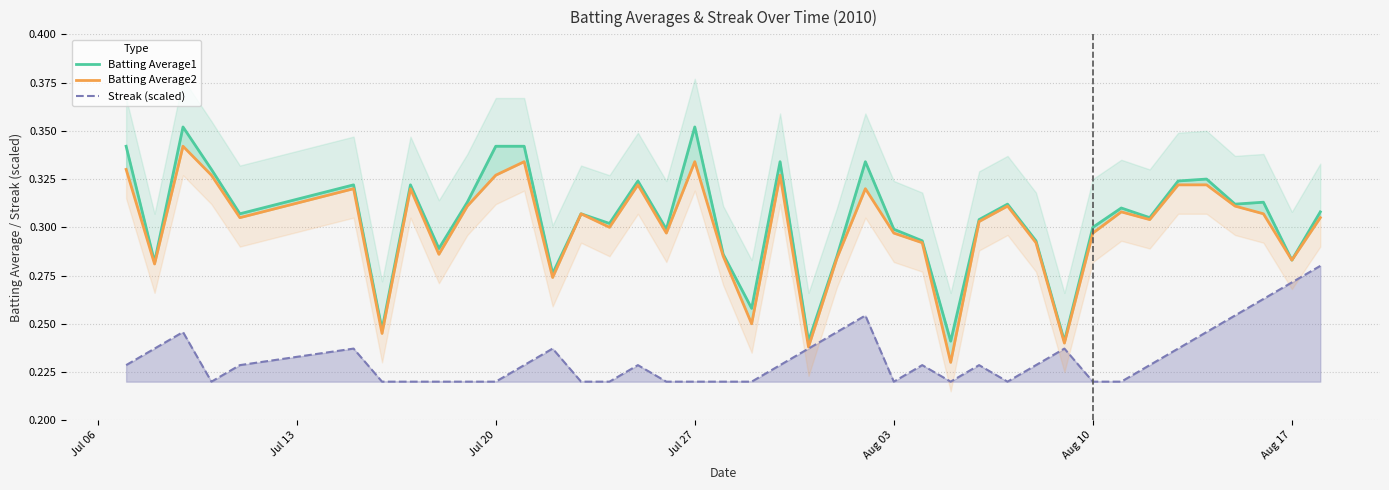

The value of Streak (scaled) at 14 is 0.1. True or false?

False